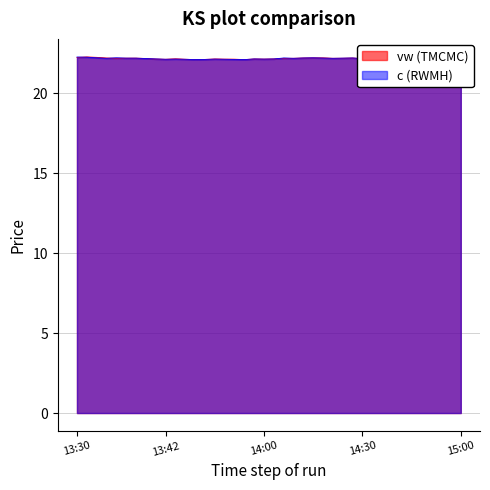

How many intersections are there between c and vw?

7